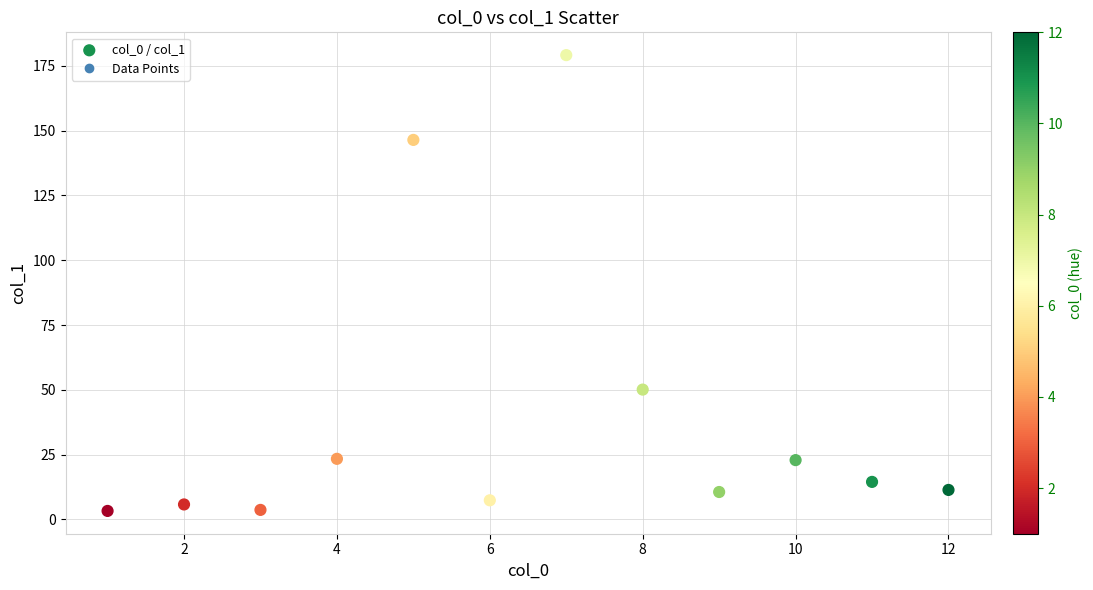

What Y value in the scatter plot is closest to 91?

50.1